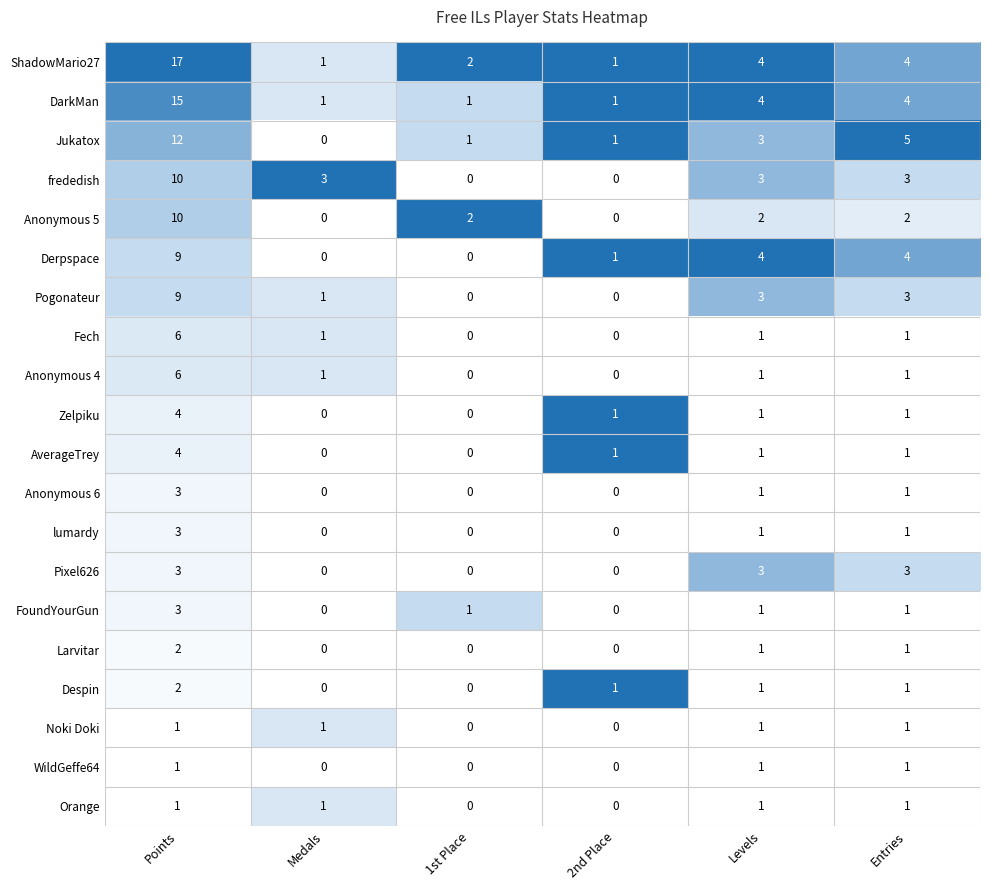

Which series has the largest total across all categories?

ShadowMario27